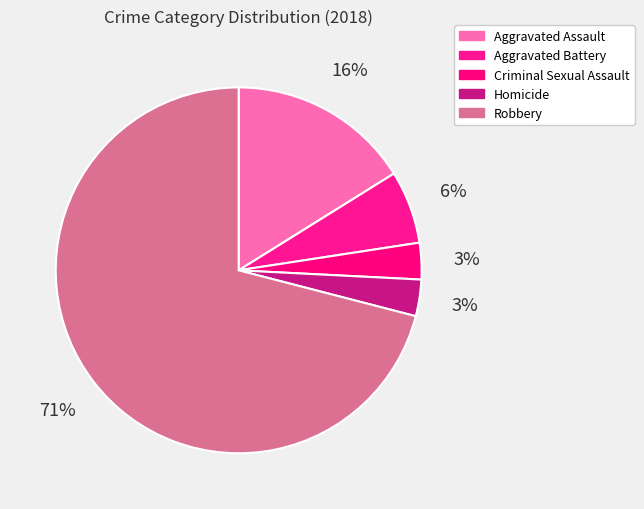

What is the largest slice in the pie chart?

Robbery